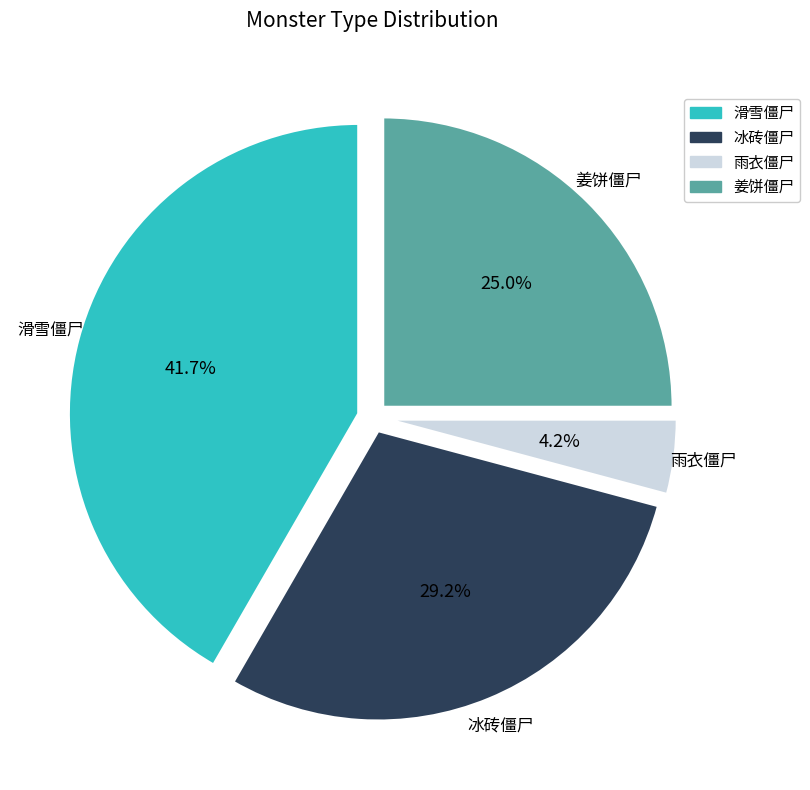

How many slices are in this pie chart?

4